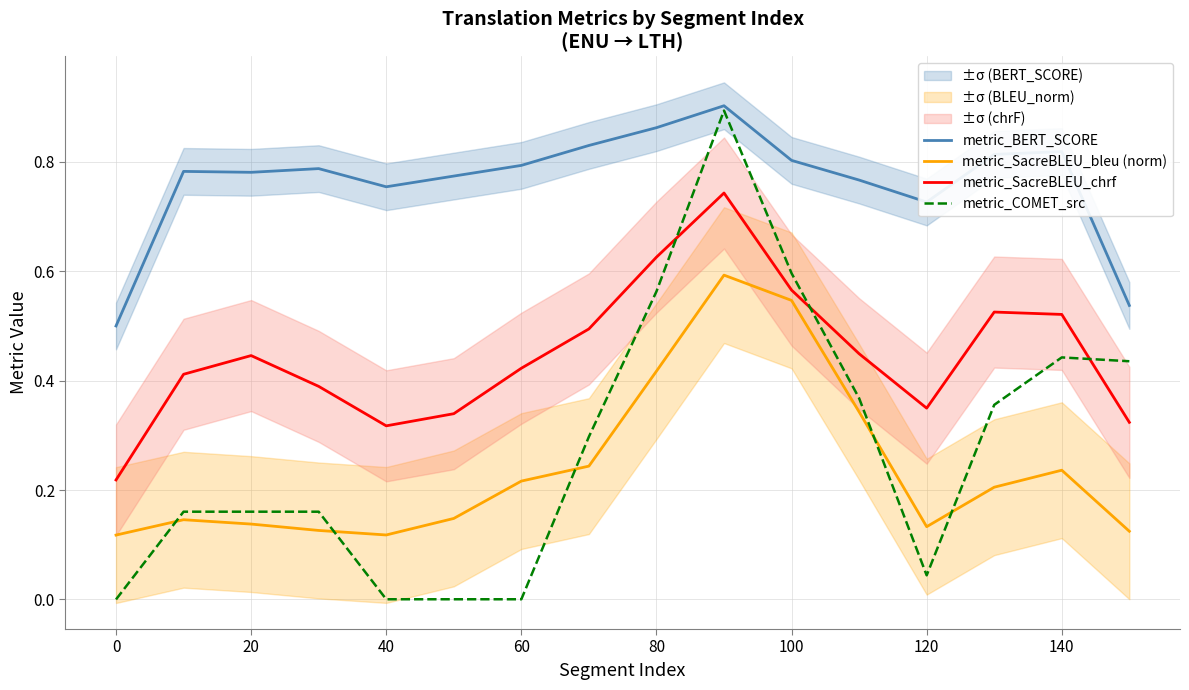

True or false: metric_BERT_SCORE and metric_SacreBLEU_bleu (norm) cross at least once.

False